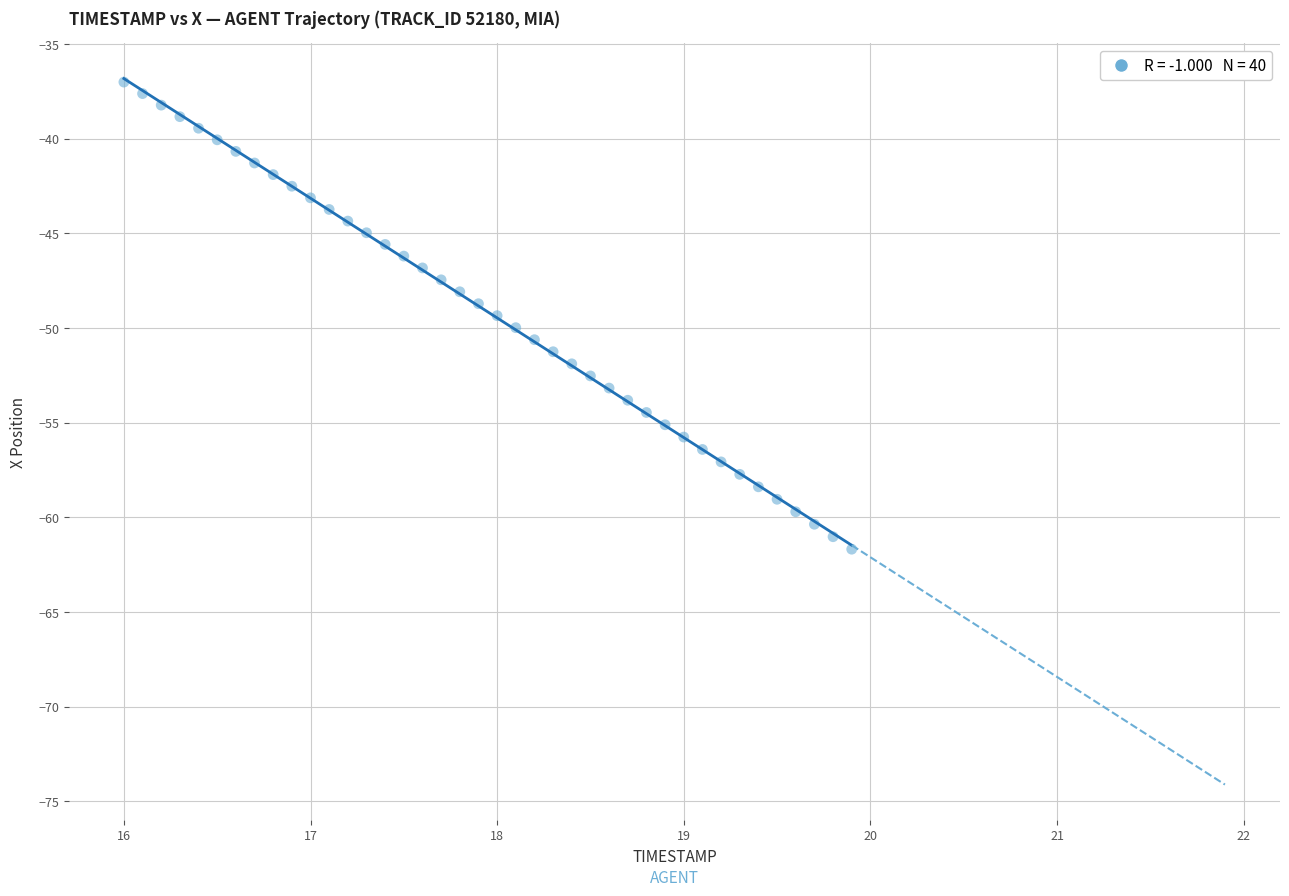

What is the range of X values (max minus min)?

3.9